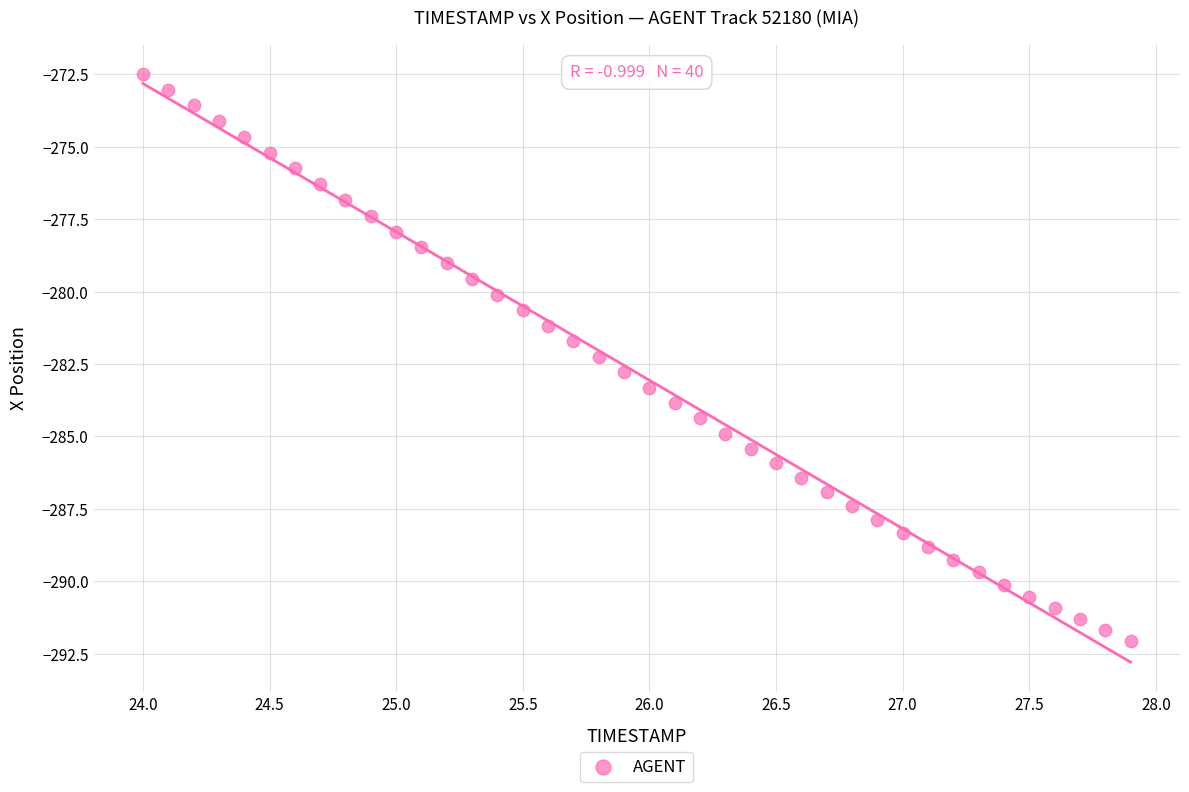

What is the range of X values (max minus min)?

3.9